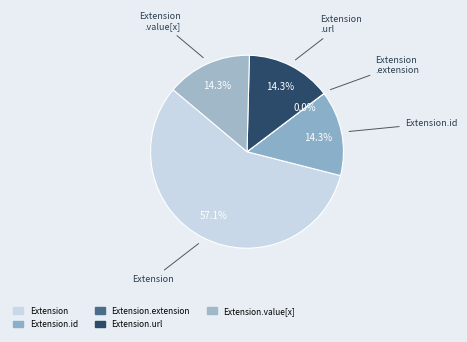

How many slices are in this pie chart?

5